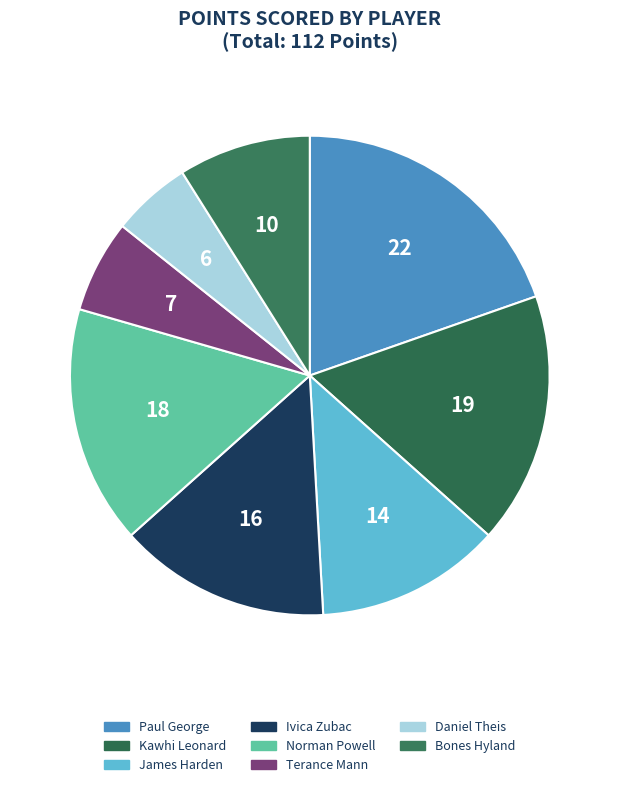

What percentage is NOT represented by Norman Powell?

83.9%